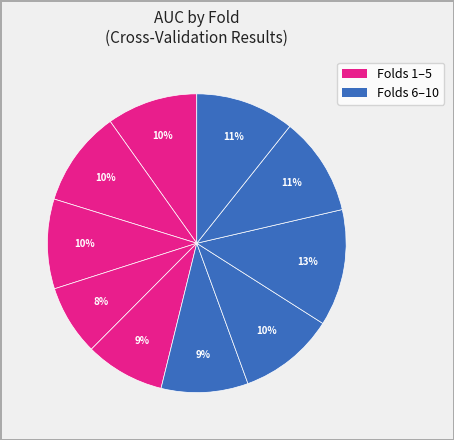

How many segments does this pie chart have?

10